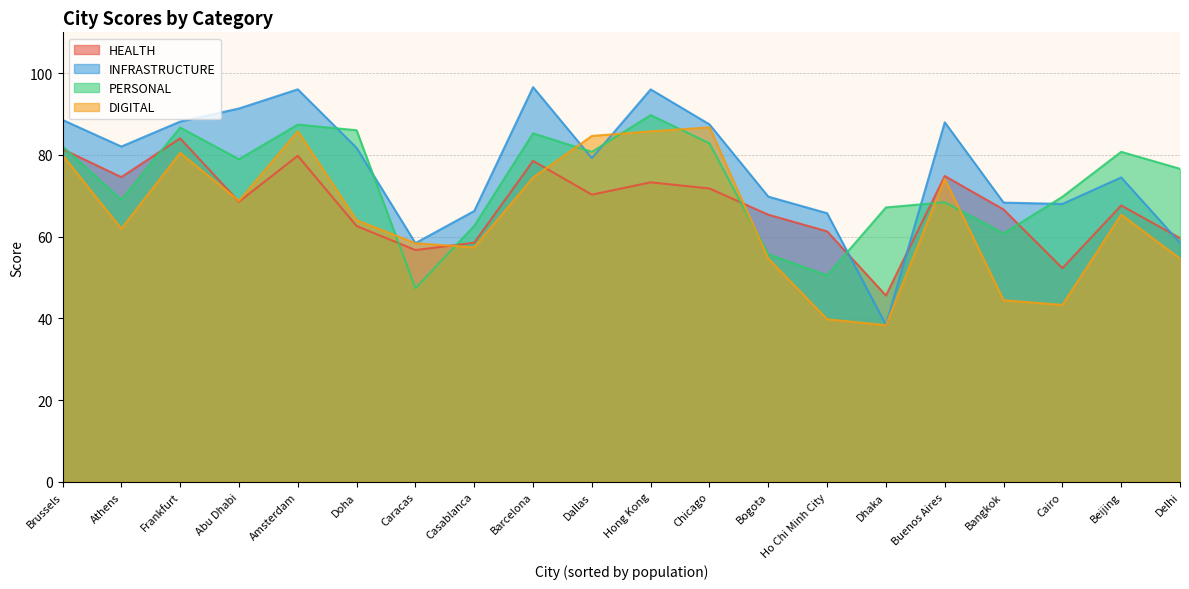

Which series has the widest spread of values?

INFRASTRUCTURE